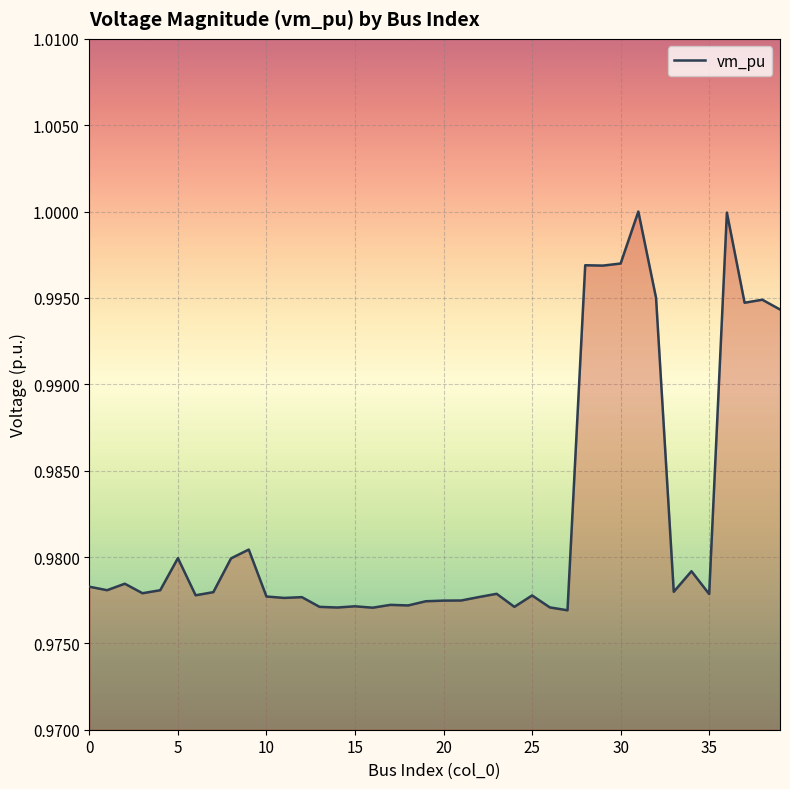

Does the chart have visible grid lines?

Yes